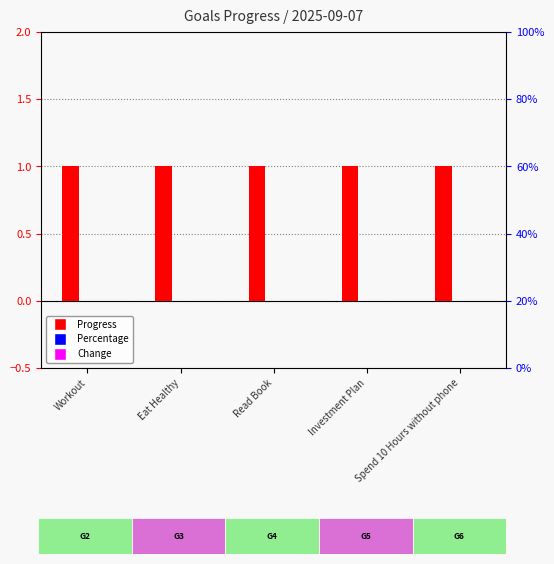

What is the label of the 1st bar from the left?

Workout